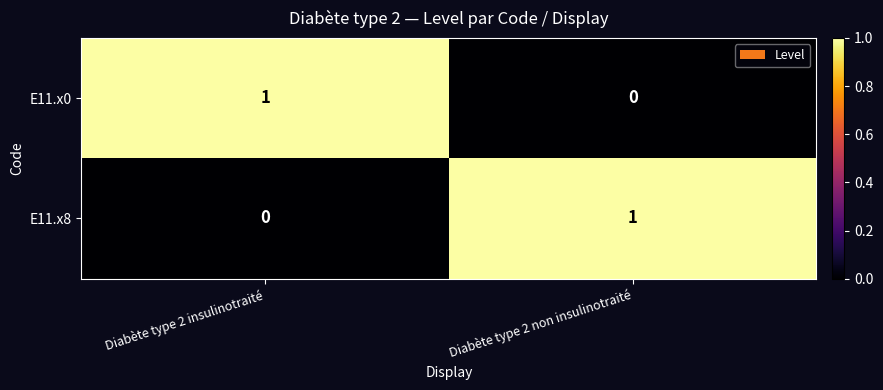

Which category has the lowest value in the E11.x0 series?

Diabète type 2 non insulinotraité